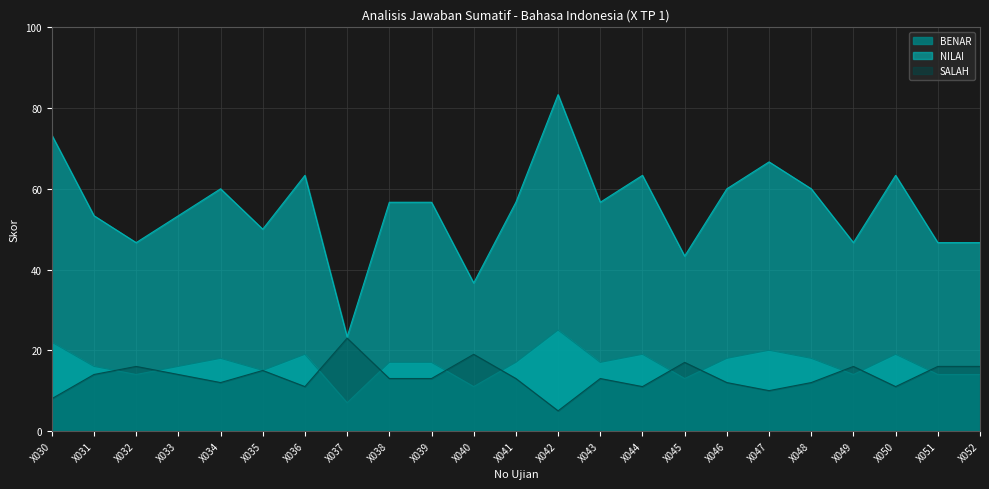

What is the value of the BENAR point at the 21st from the left?

19.0